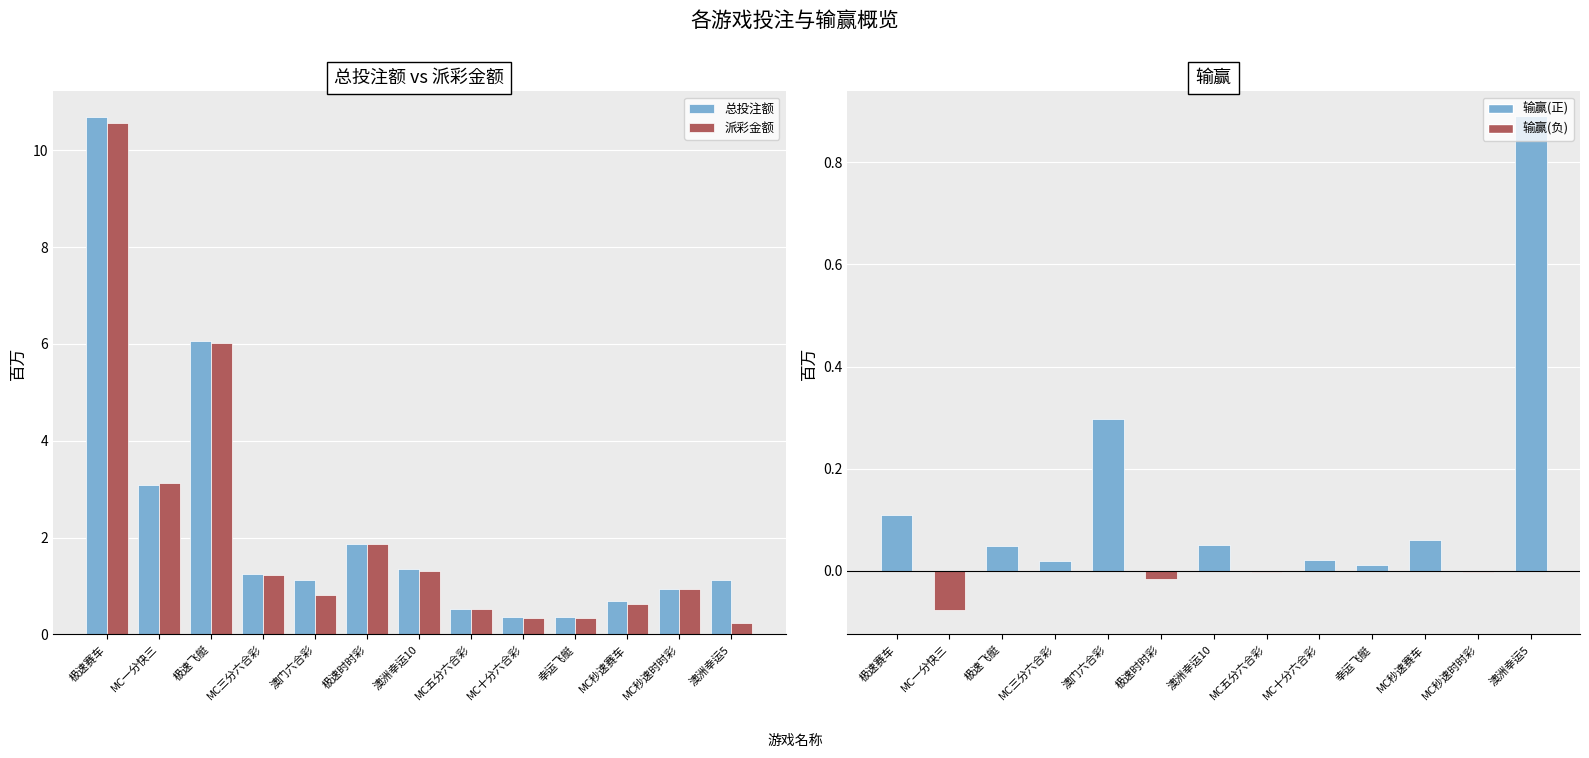

What is the sum of the 派彩金额 values at MC五分六合彩 and MC秒速时时彩?

1.5